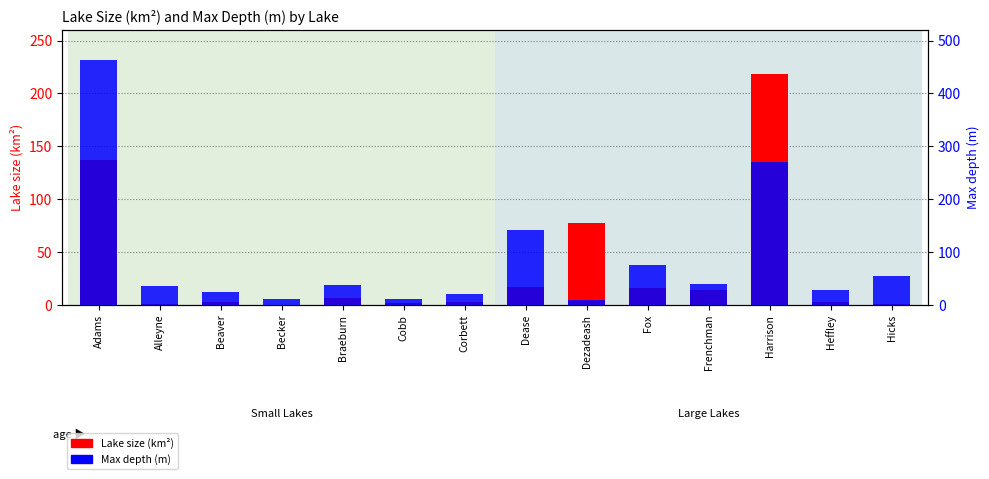

What is the difference between the maximum and minimum values in the Max depth (m) series?

456.0